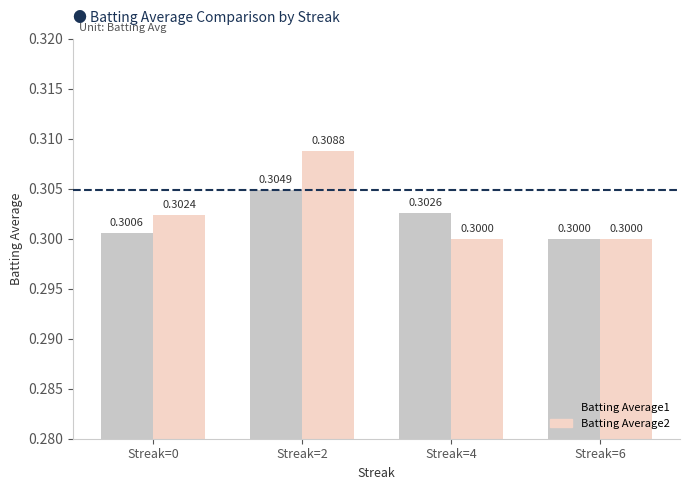

How many Batting Average2 values are between 0 and 1?

4